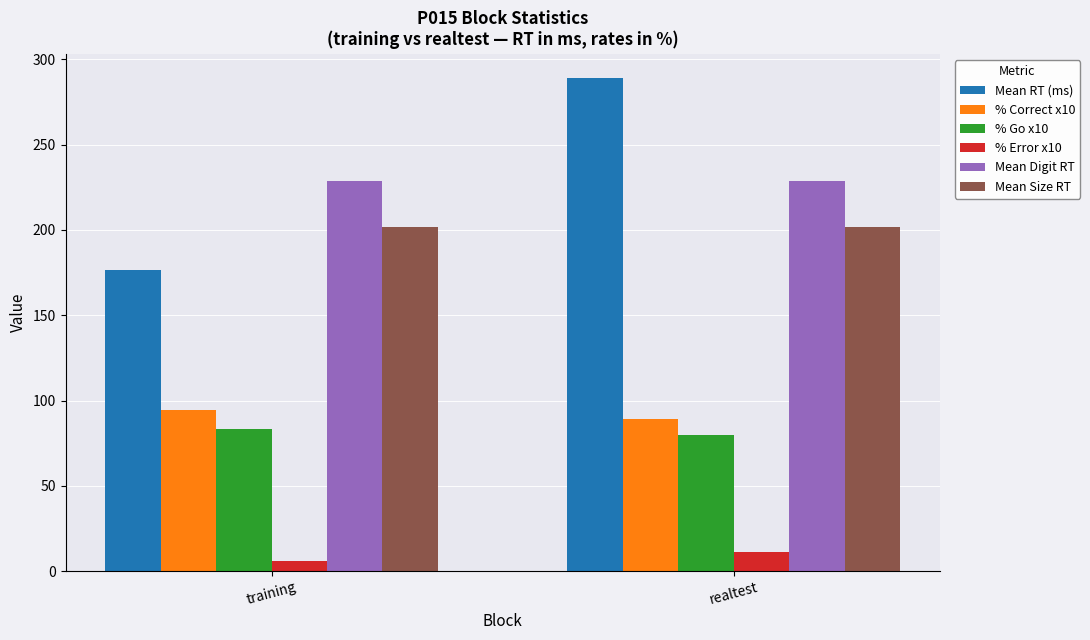

The % Correct x10 series shows 40.1 at realtest. True or false?

False